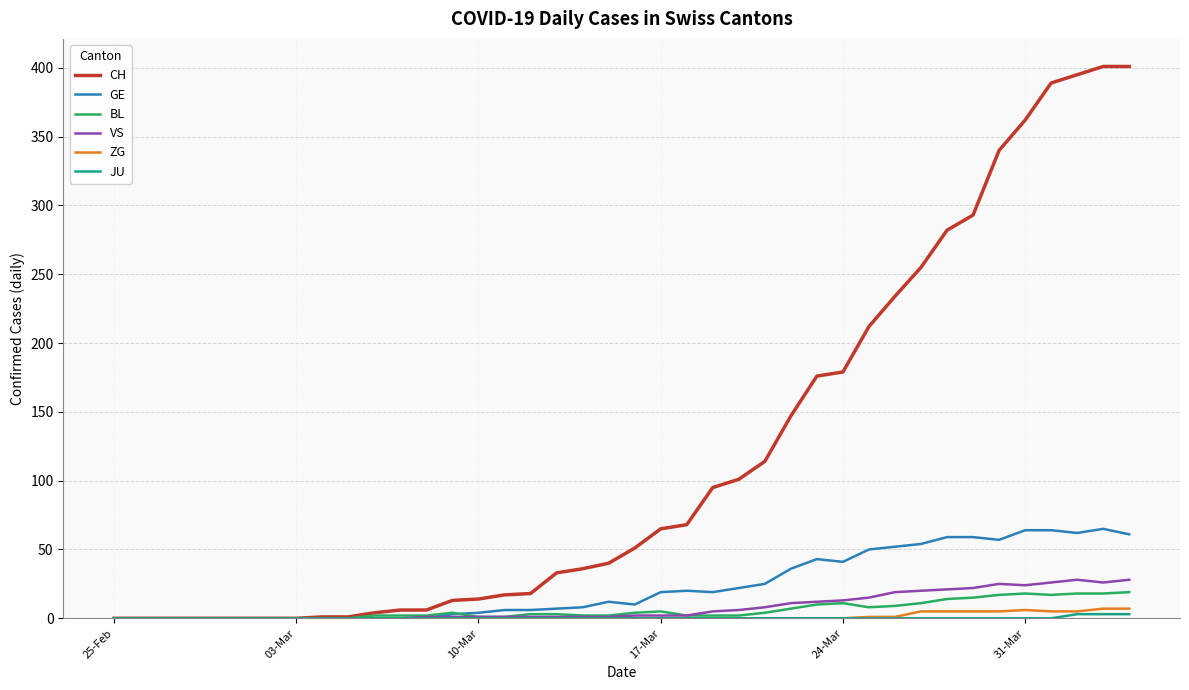

What is the maximum value for BL?

19